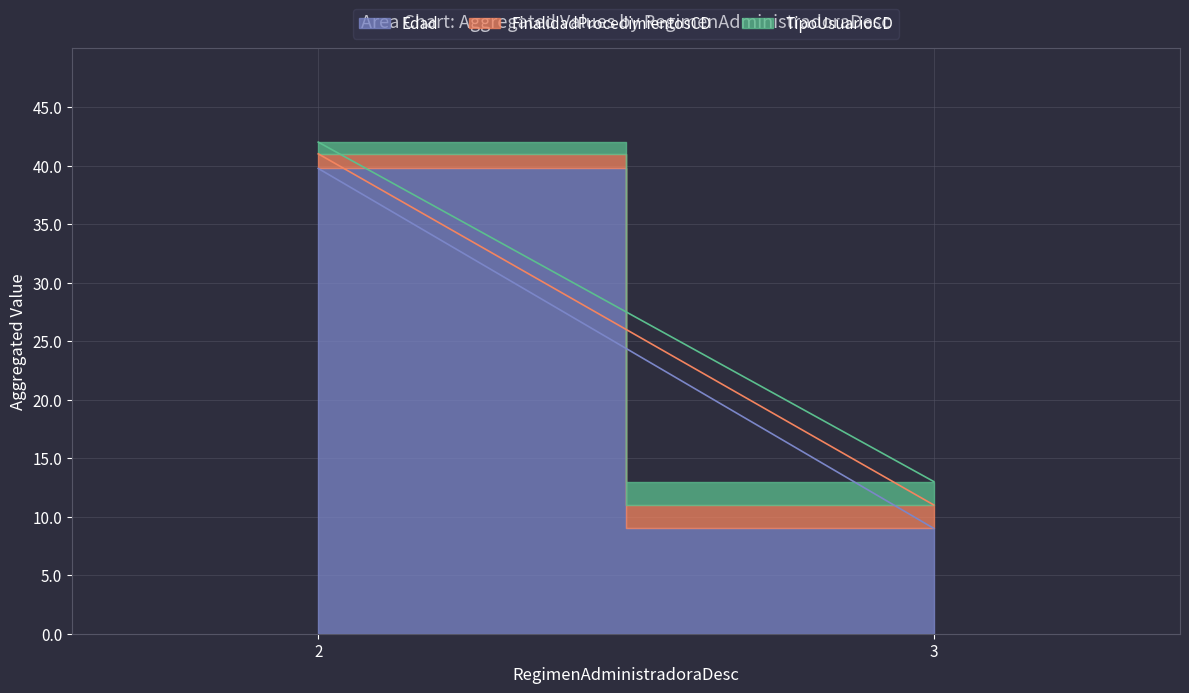

True or false: FinalidadProcedimientosCD and TipoUsuarioCD intersect in this chart.

False